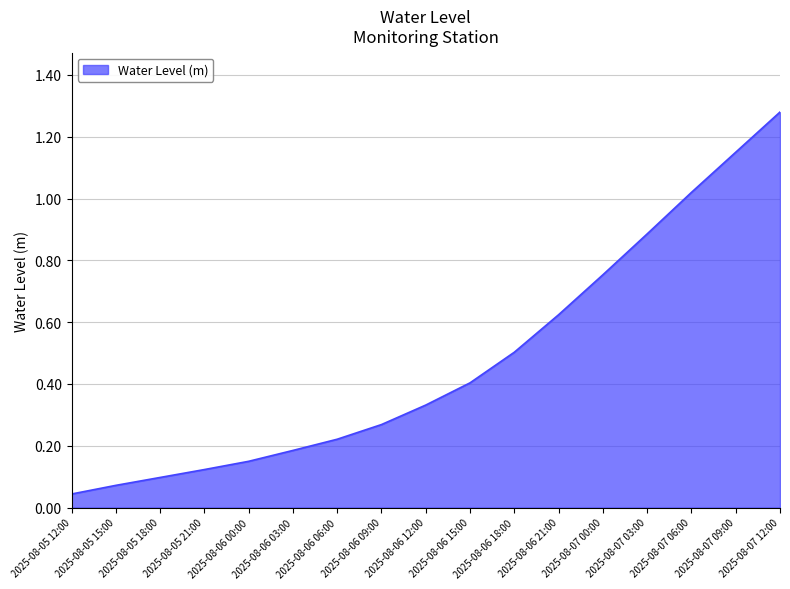

What is the difference between the maximum and minimum values?

1.2